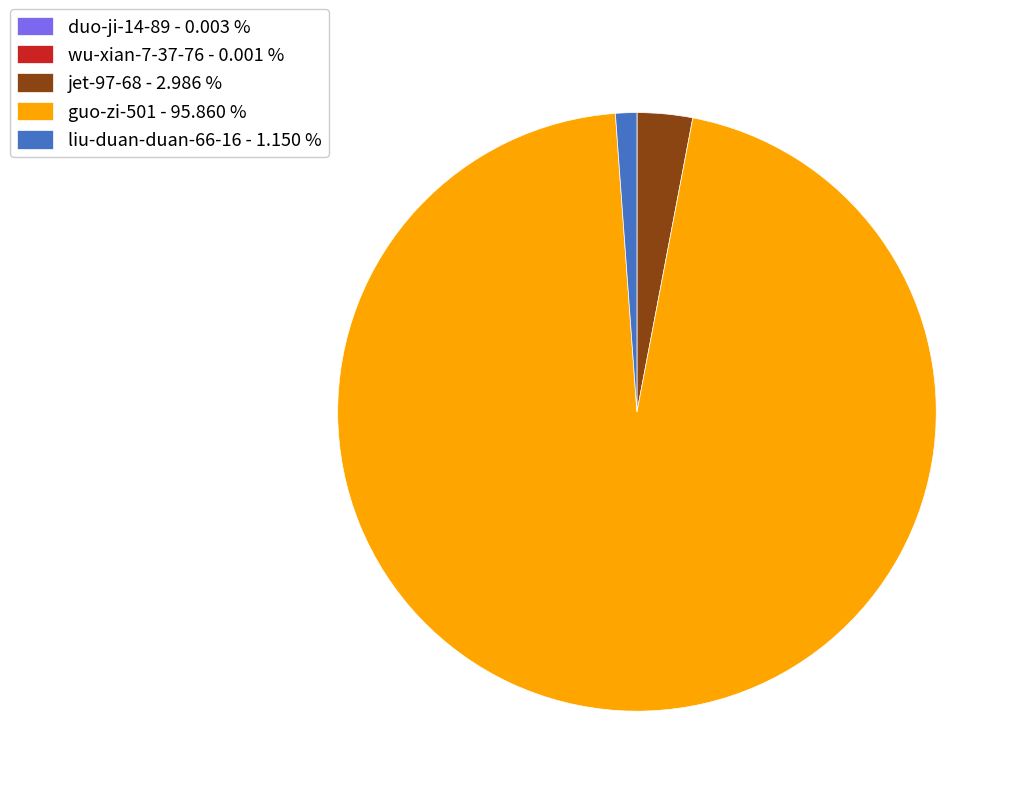

Does any single category account for the majority?

Yes